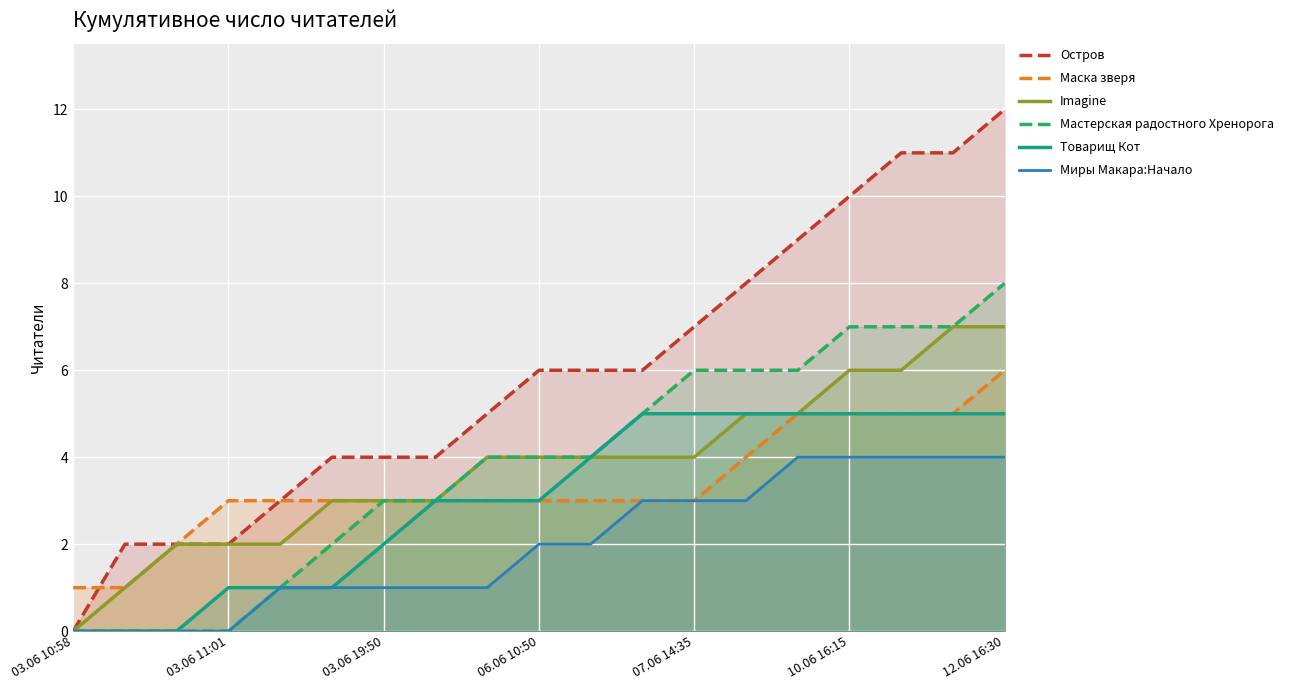

Which series has the widest spread of values?

Остров